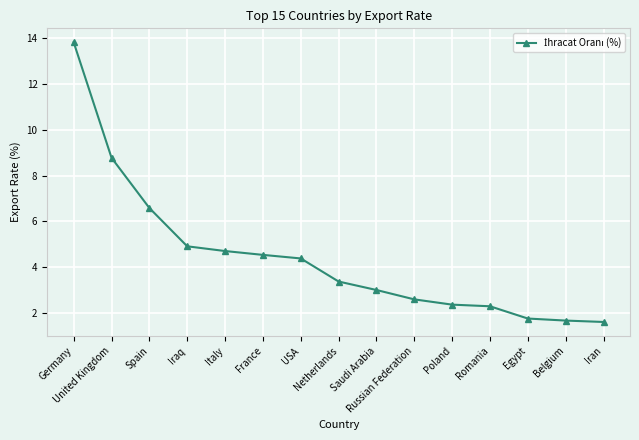

What is the greatest value displayed?

13.8